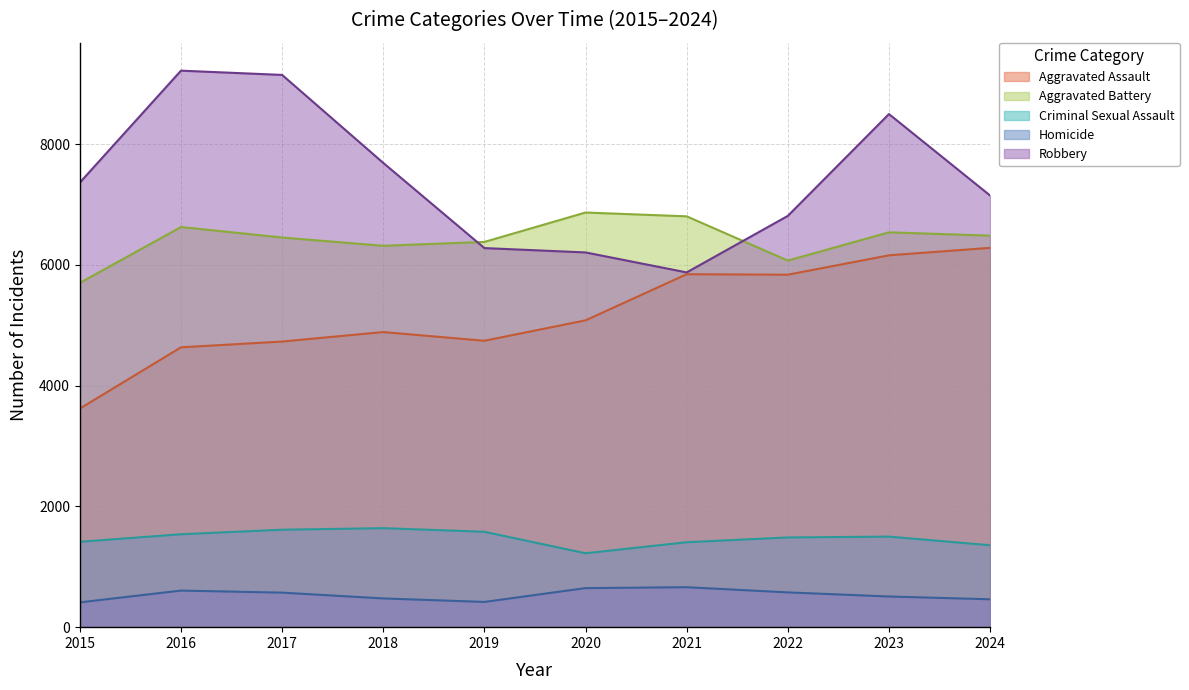

How many data points in Robbery are above 7364?

4